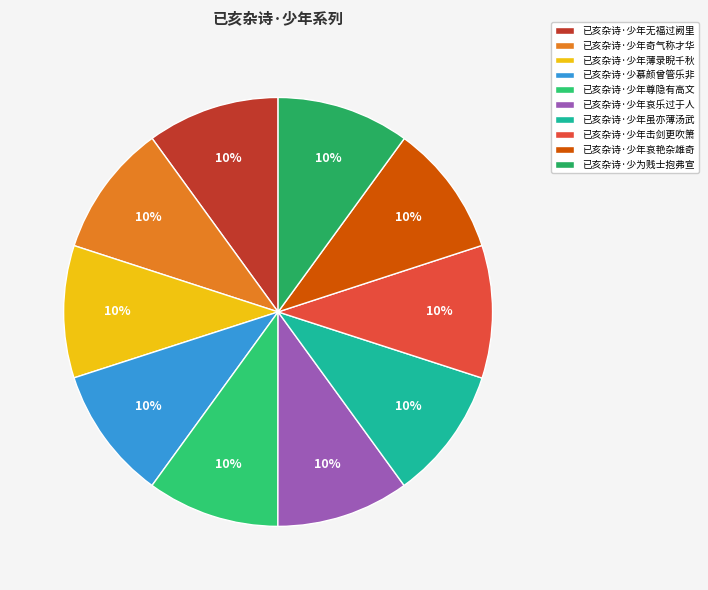

Count the number of slices in the pie.

10